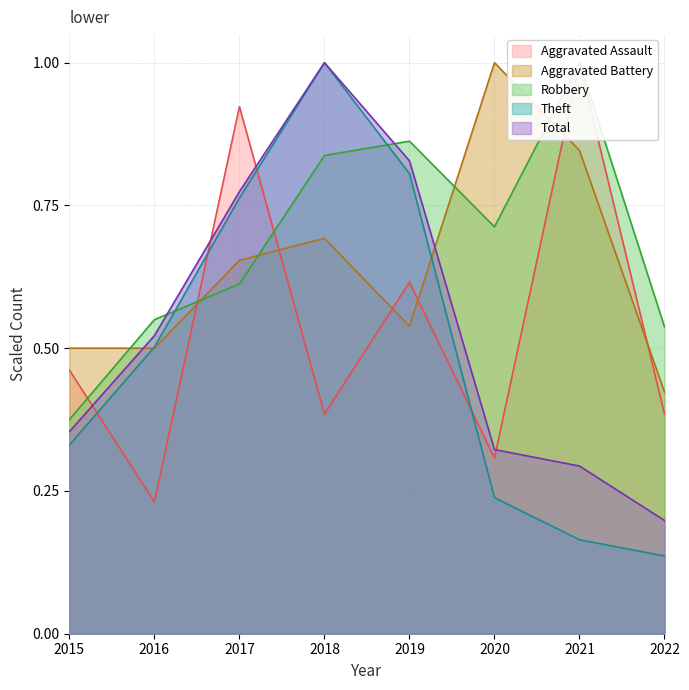

What is the smallest value displayed?

0.1